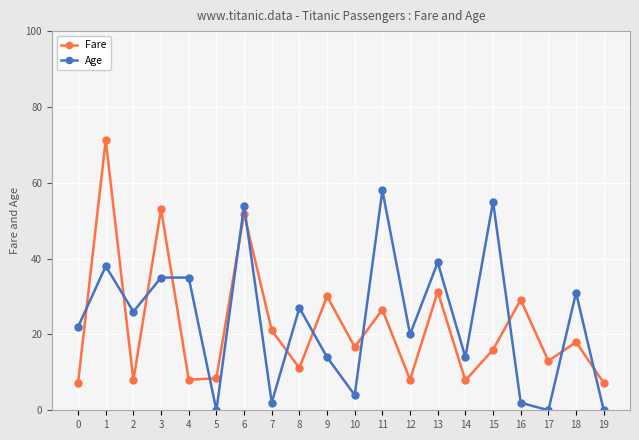

What is the average value of the Age series?

23.8